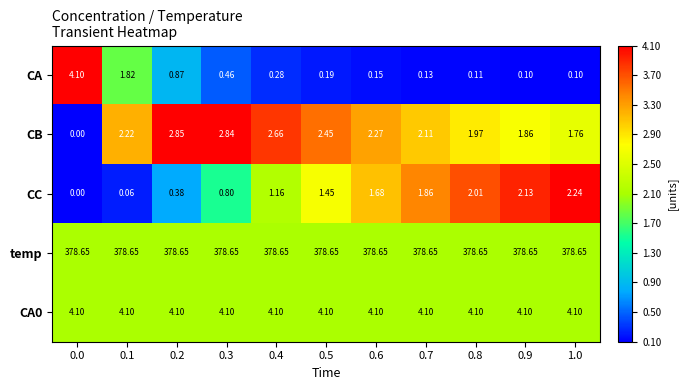

Is the value of CA at 1.0 greater than the value of CC at 0.1?

Yes